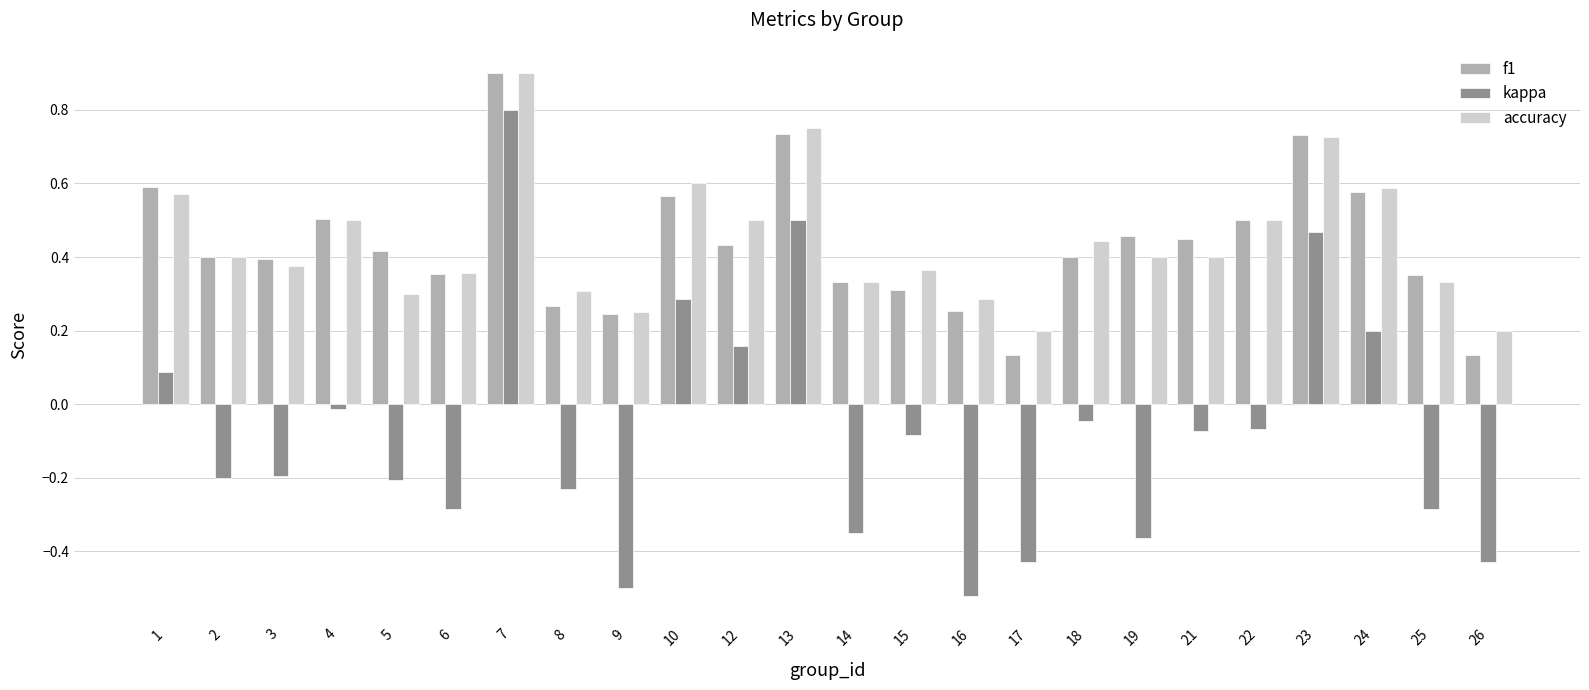

Is the value of kappa at 14 greater than the value of f1 at 13?

No